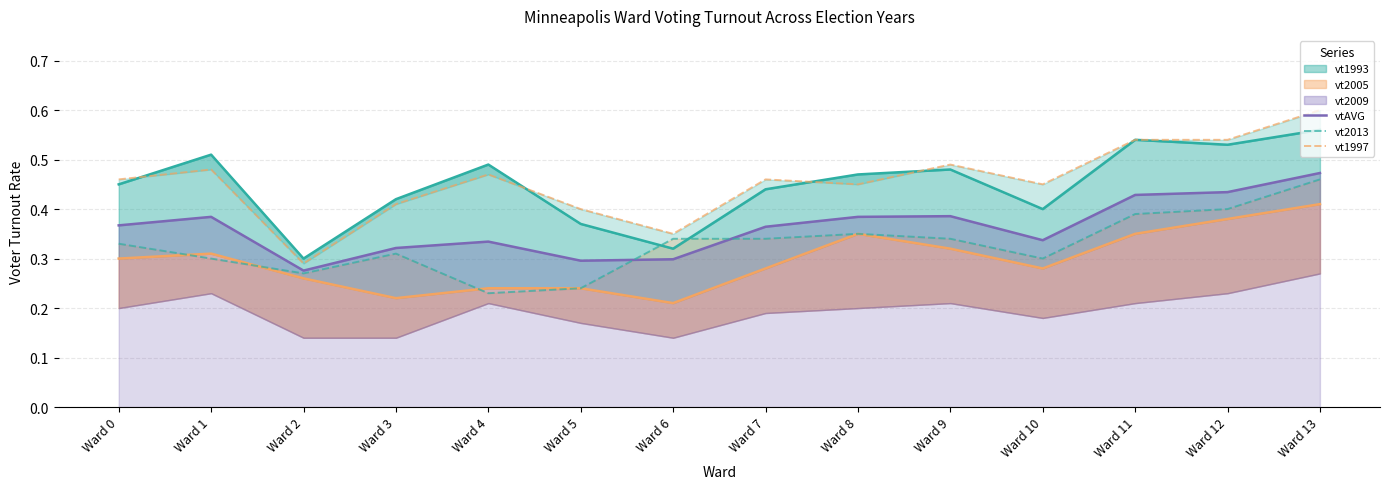

True or false: vt1997 and vt2013 intersect in this chart.

False